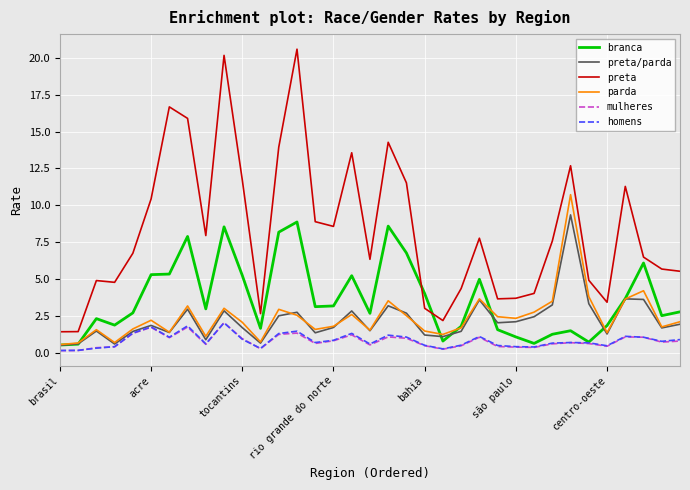

Which series has the largest range (max minus min)?

preta